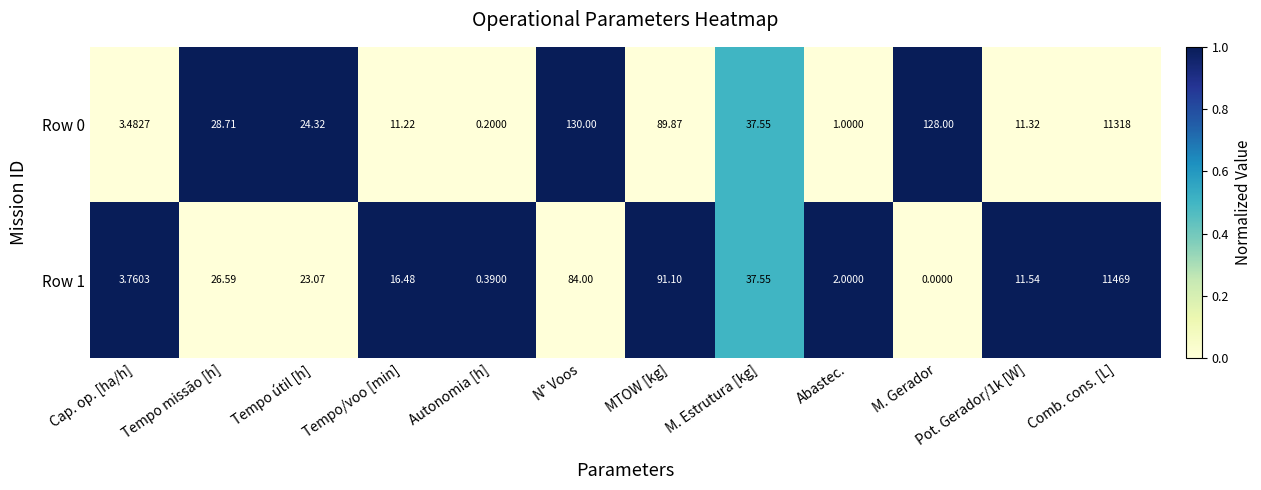

At which category is the sum across all series the highest?

Comb. cons. [L]